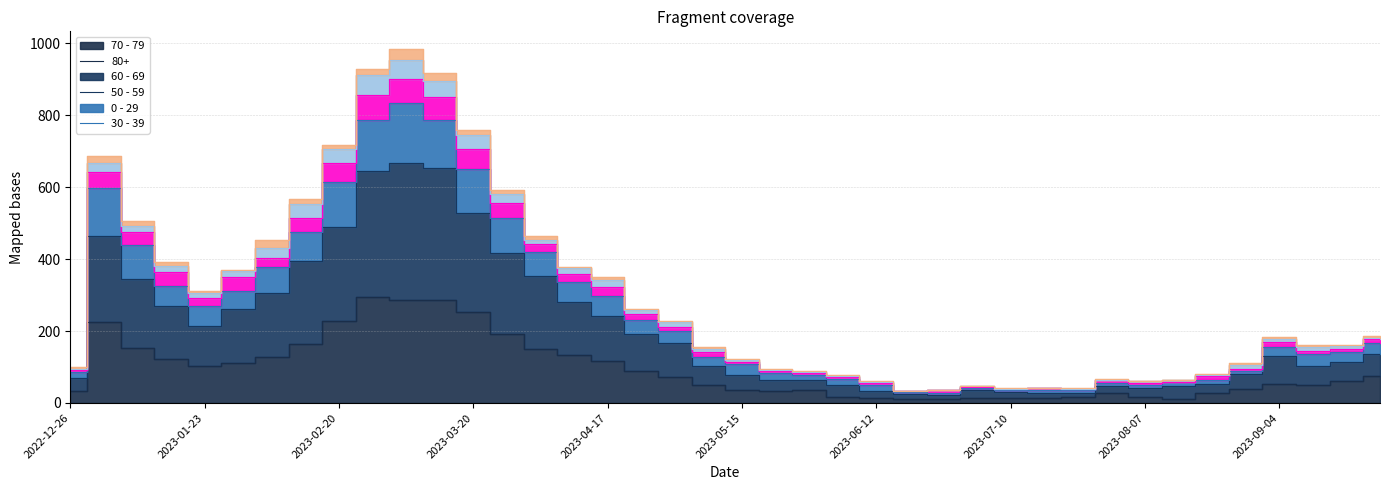

True or false: 60 - 69 and 80+ cross at least once.

False